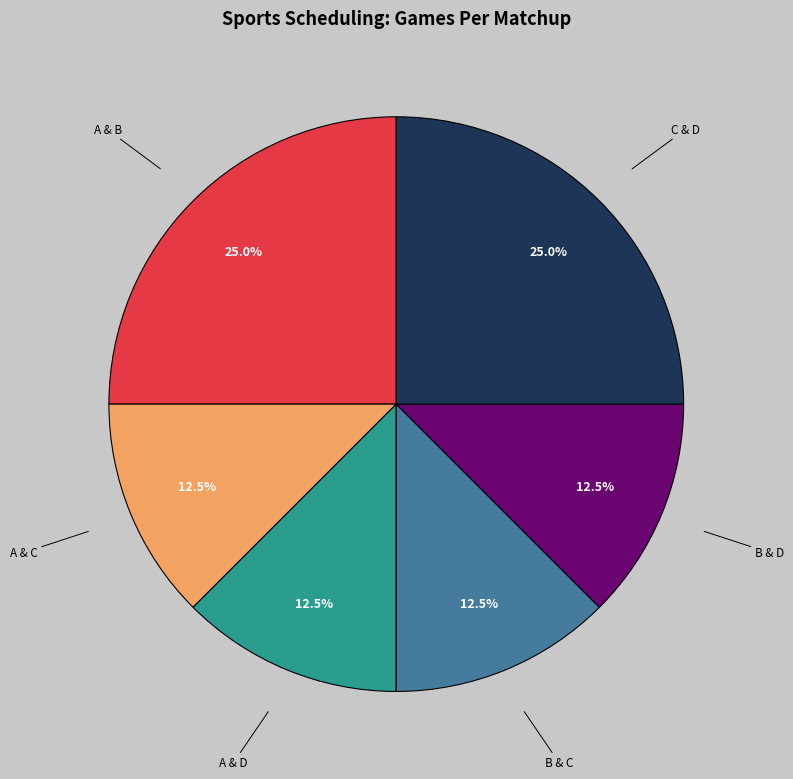

What percentage do A & B and A & C together represent?

37.5%